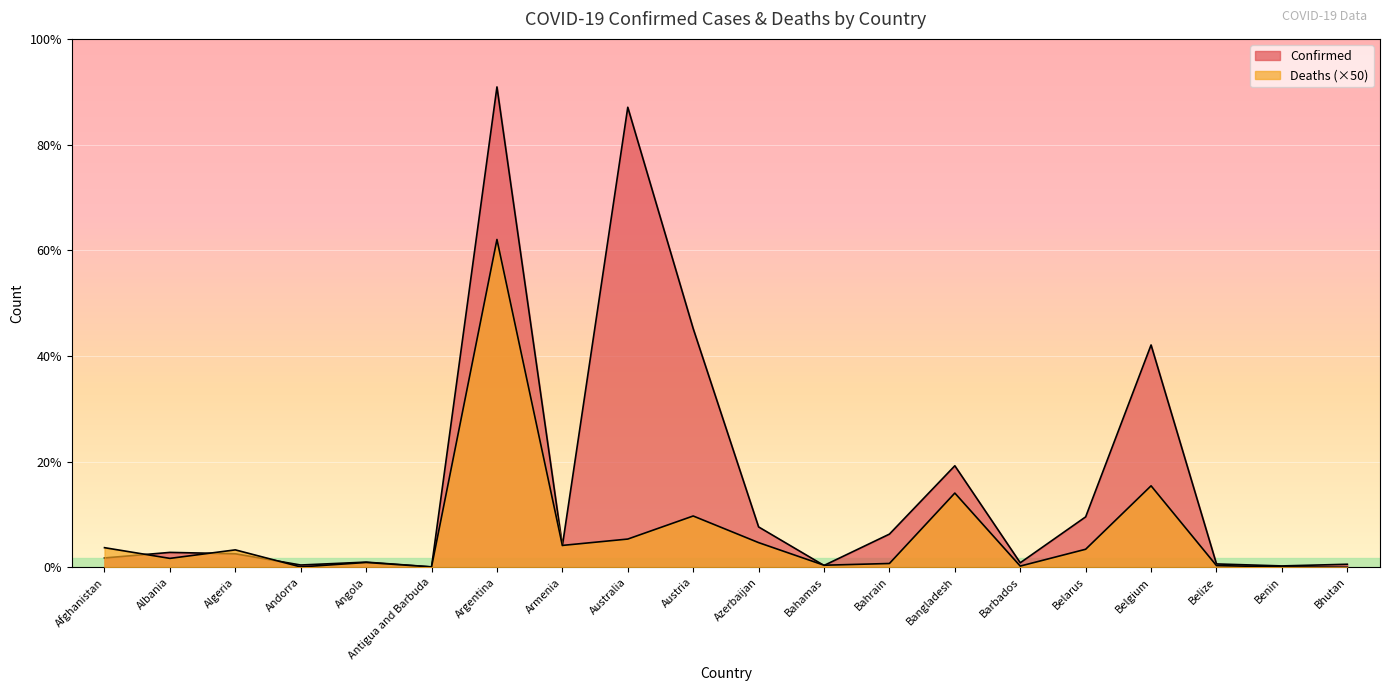

The value of Deaths at Belarus is 355900. True or false?

True